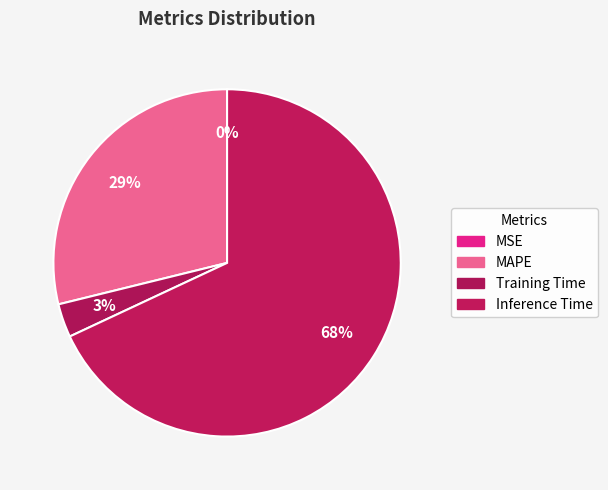

What is the majority slice?

Inference Time